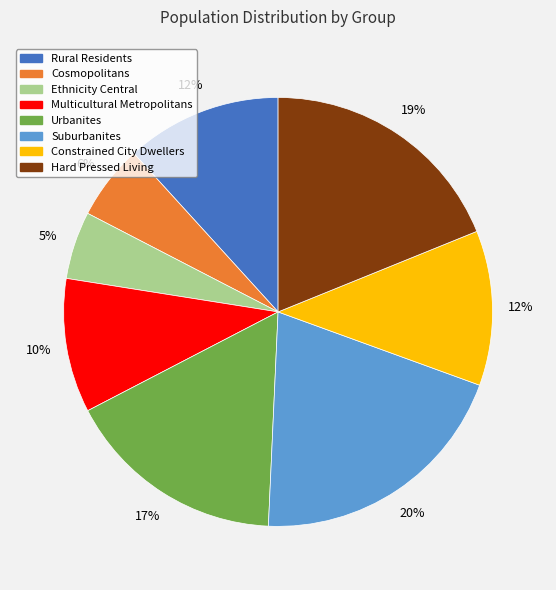

To the nearest percent, what portion does Suburbanites represent?

20%